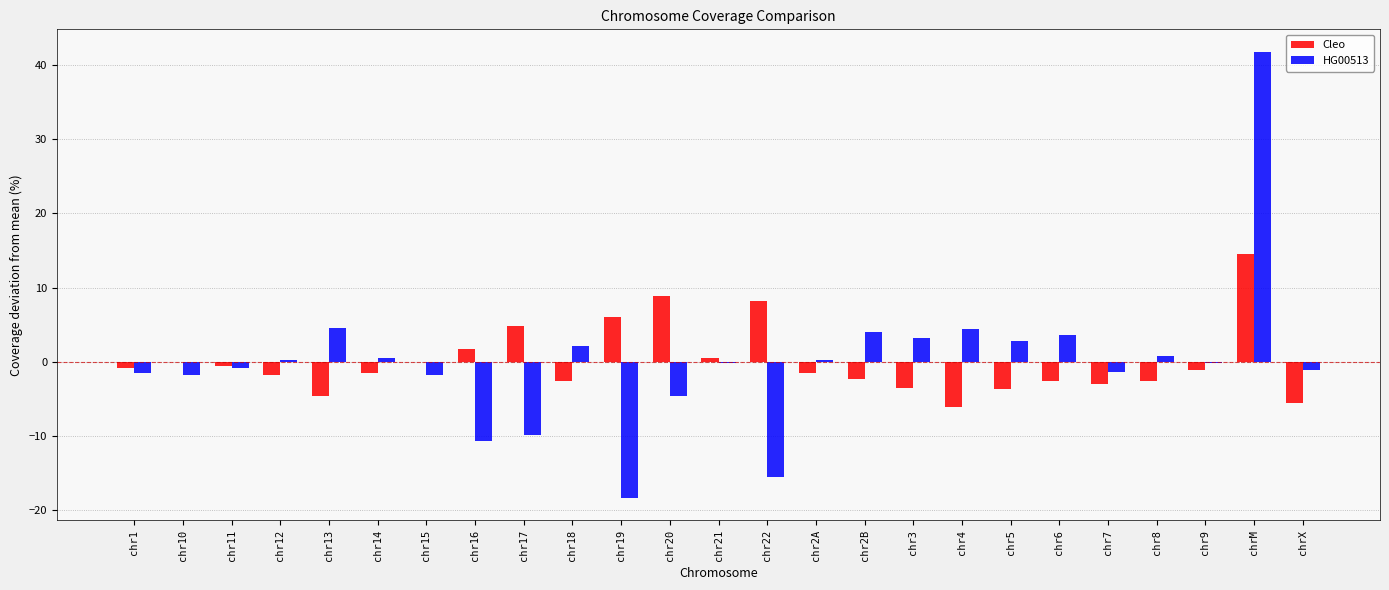

The value of Cleo at chr17 is 4.8. True or false?

True